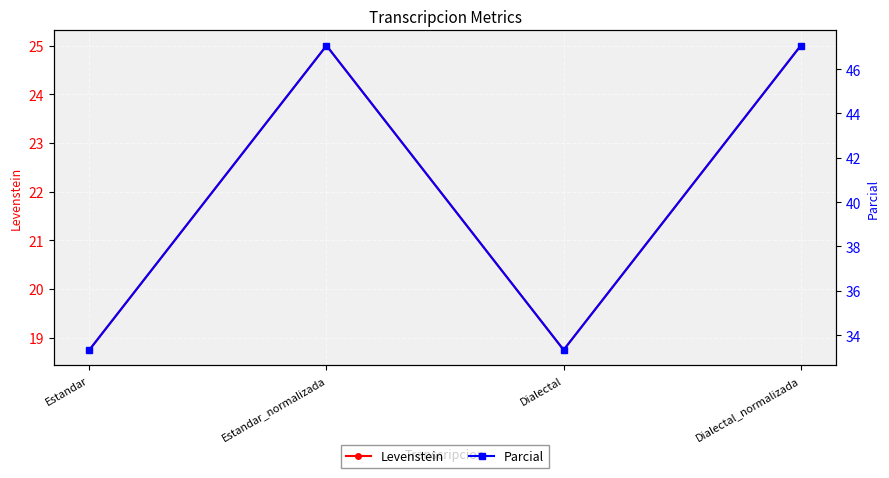

Between Estandar and Dialectal_normalizada, which is larger?

Dialectal_normalizada